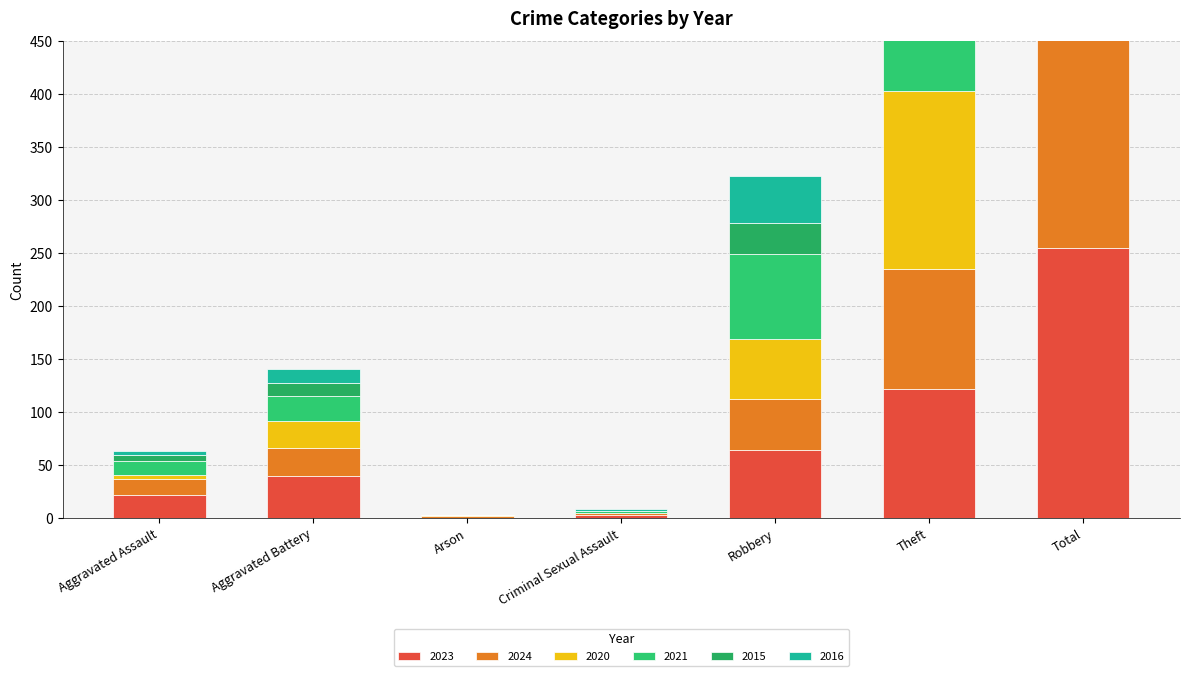

What is the label of the 5th bar from the left?

Robbery